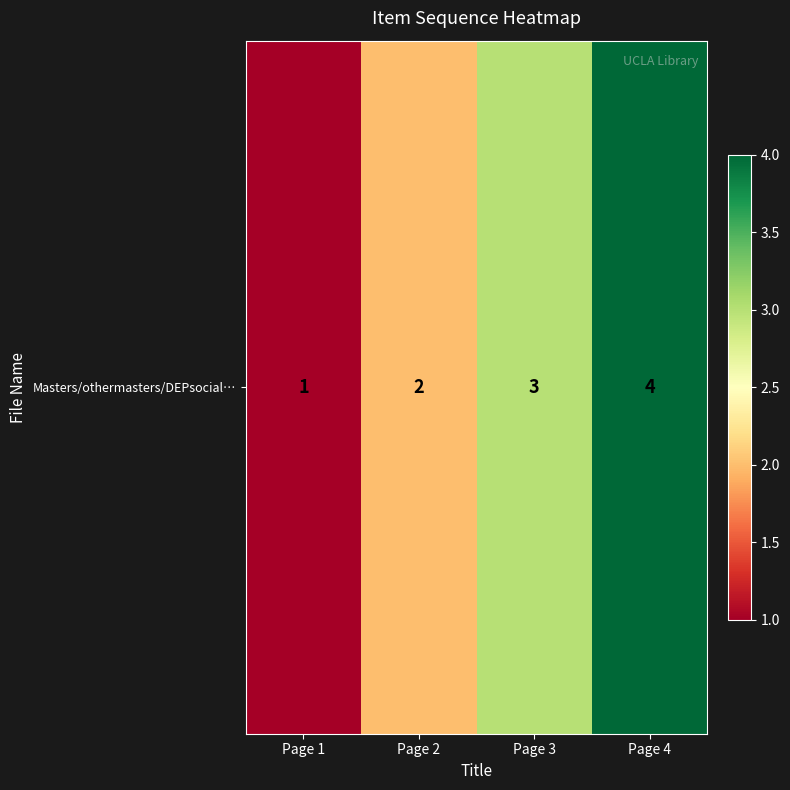

List the labels in order of value, largest first.

Page 4, Page 3, Page 2, Page 1